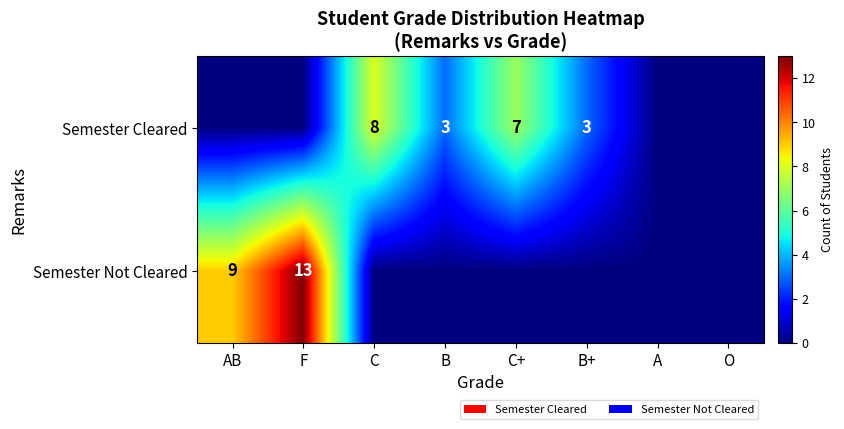

Is the value of Semester Cleared at B greater than the value of Semester Not Cleared at F?

No